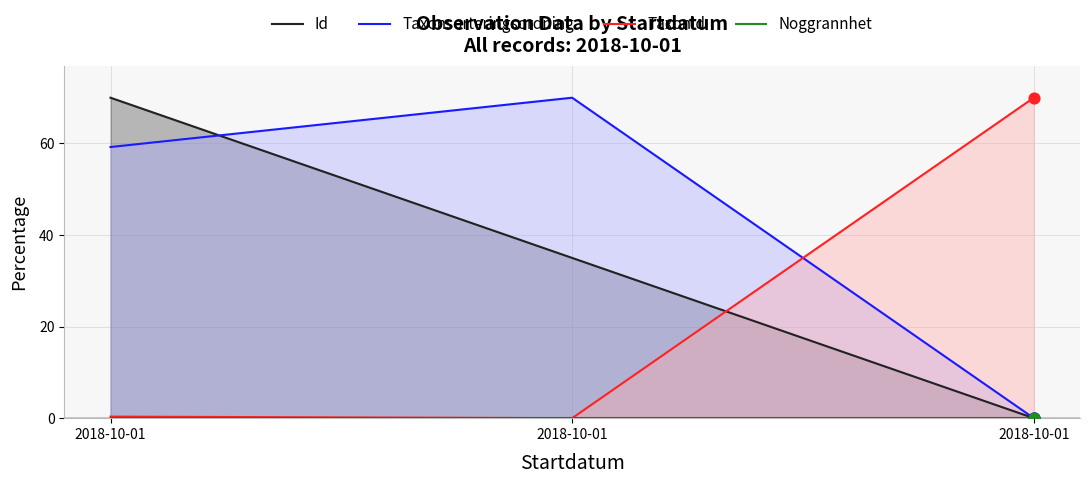

What is the total value across all series at 2018-10-01?

129.6